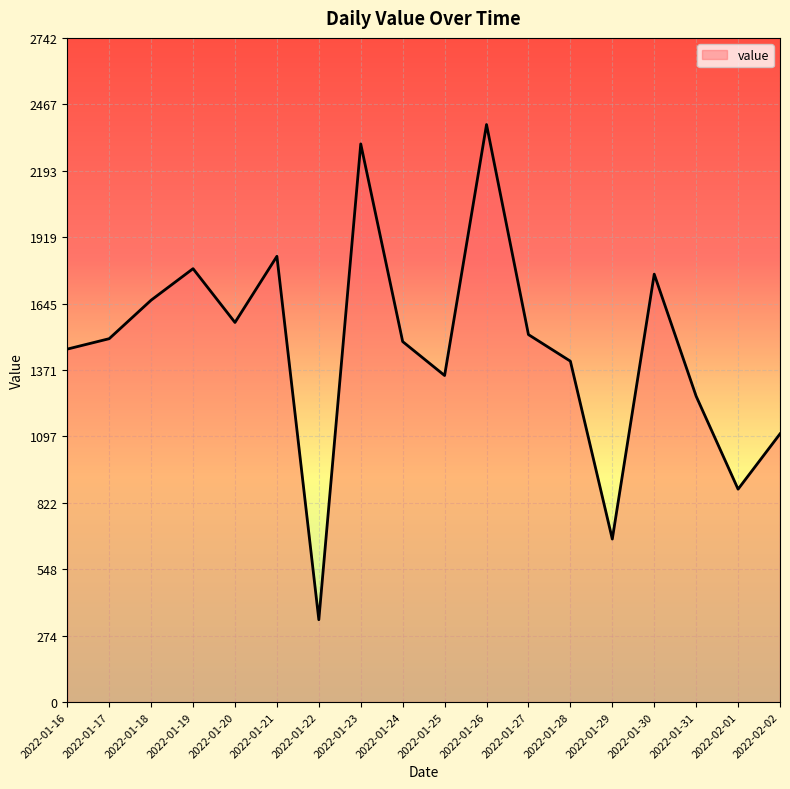

Which label corresponds to the smallest value in the chart?

2022-01-22